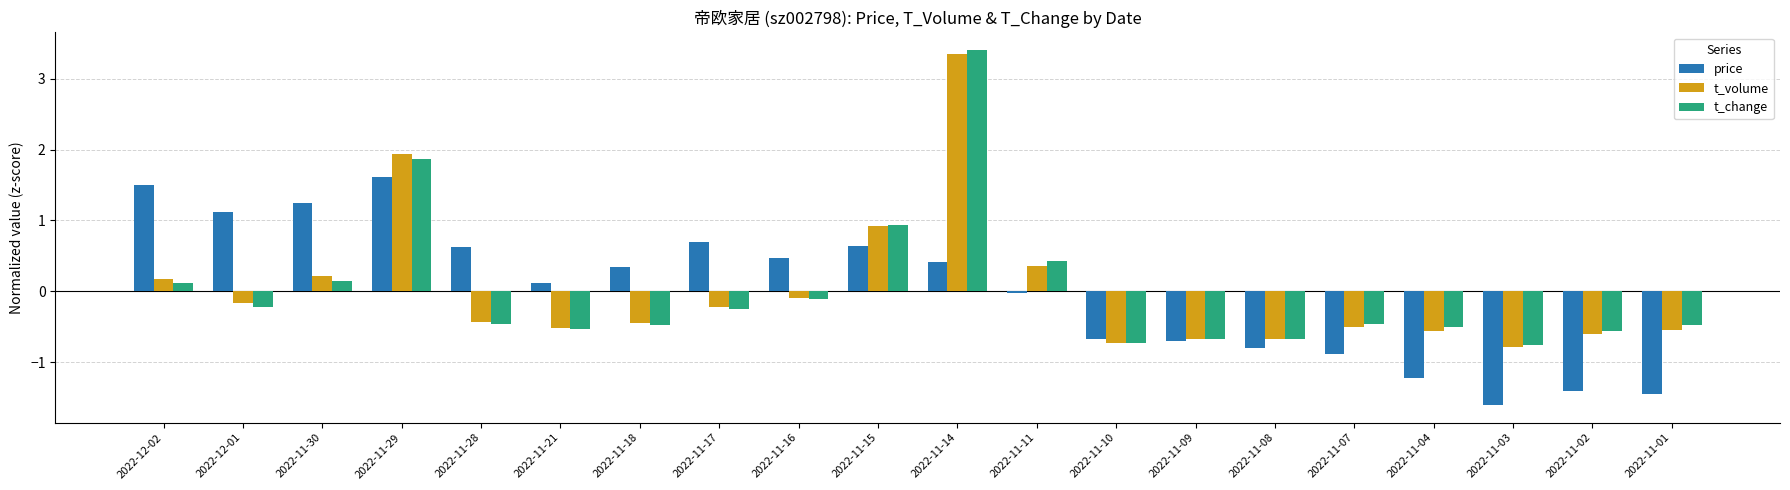

Count the number of data series in this chart.

3